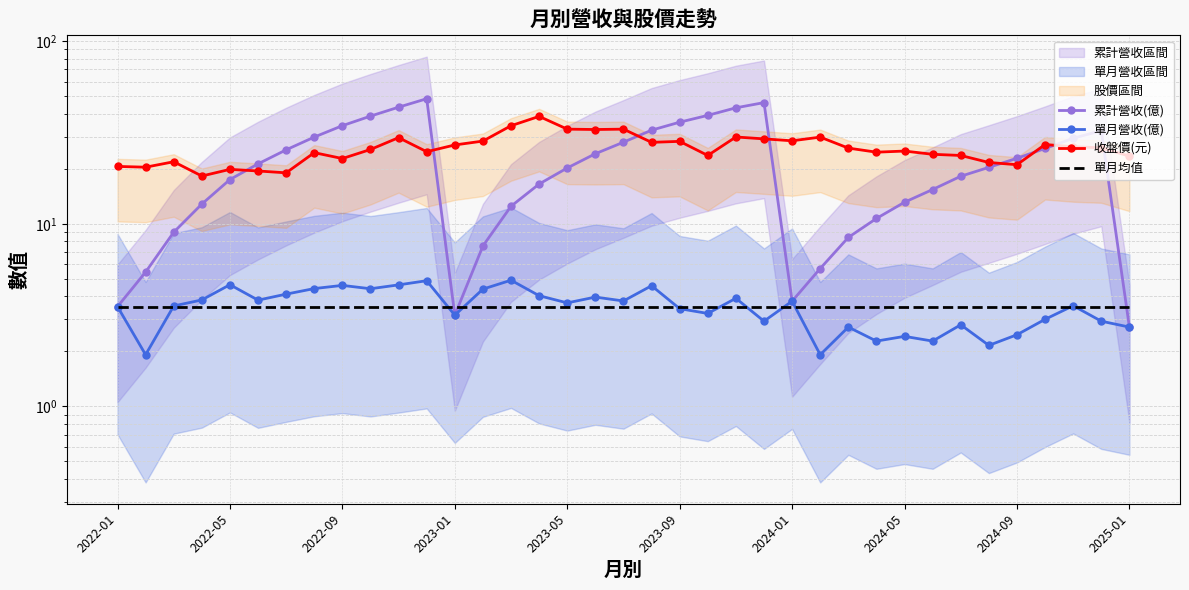

Does the chart have visible grid lines?

Yes